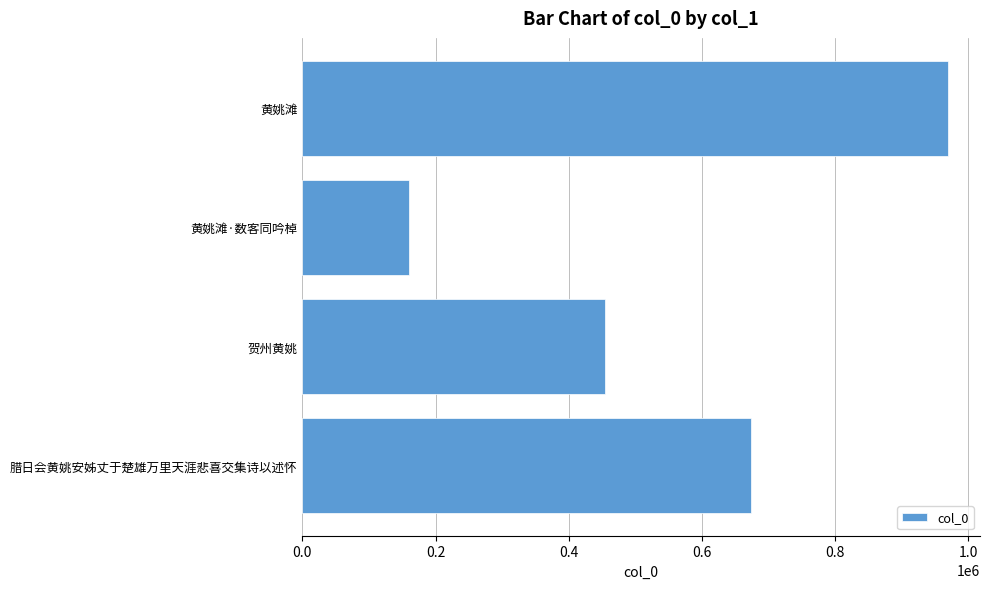

Reading bottom to top, extract all data points from this chart.

腊日会黄姚安姊丈于楚雄万里天涯悲喜交集诗以述怀=674623	贺州黄姚=454966	黄姚滩·数客同吟棹=160132	黄姚滩=969379